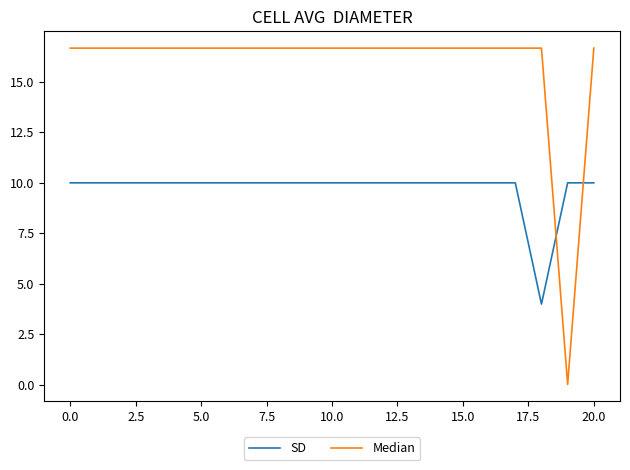

How many lines are shown in the chart?

2